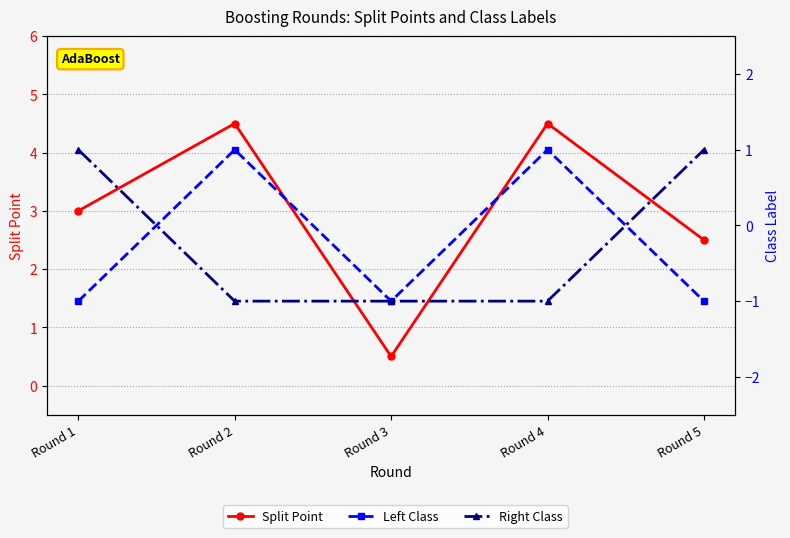

How many values in the Split Point series exceed 3?

2